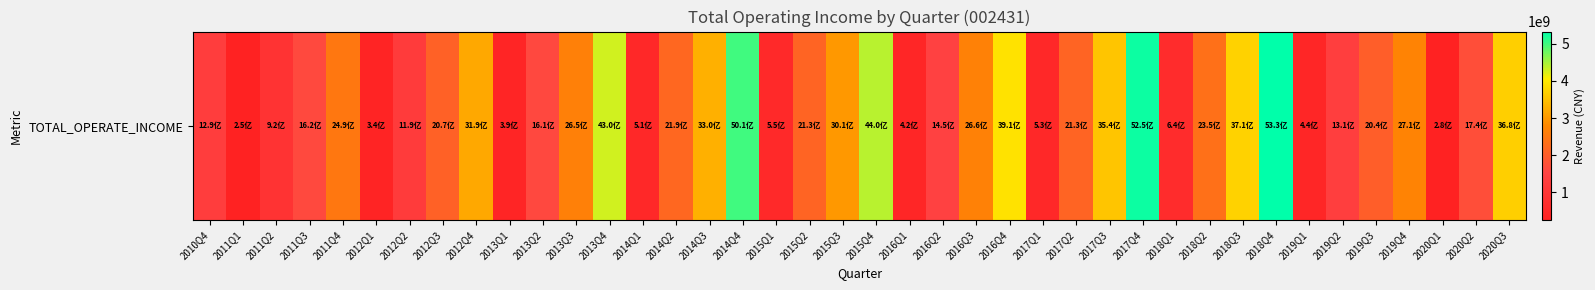

List the labels in order of value, largest first.

2018Q4, 2017Q4, 2014Q4, 2015Q4, 2013Q4, 2016Q4, 2018Q3, 2020Q3, 2017Q3, 2014Q3, 2012Q4, 2015Q3, 2019Q4, 2016Q3, 2013Q3, 2011Q4, 2018Q2, 2014Q2, 2015Q2, 2017Q2, 2012Q3, 2019Q3, 2020Q2, 2011Q3, 2013Q2, 2016Q2, 2019Q2, 2010Q4, 2012Q2, 2011Q2, 2018Q1, 2015Q1, 2017Q1, 2014Q1, 2019Q1, 2016Q1, 2013Q1, 2012Q1, 2020Q1, 2011Q1